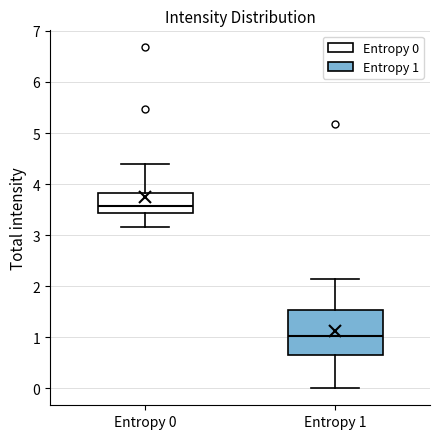

Where does the upper whisker of the box for Entropy 0 end on the y-axis? The values are not printed on the chart, so give them approximately, as read against the axis.

4.4